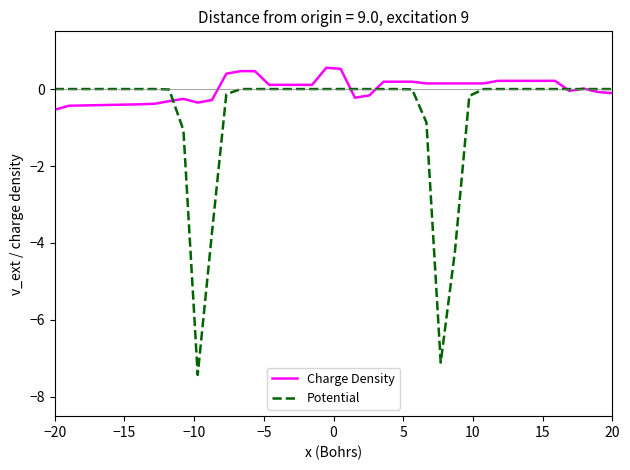

What is the smallest value displayed?

-7.4